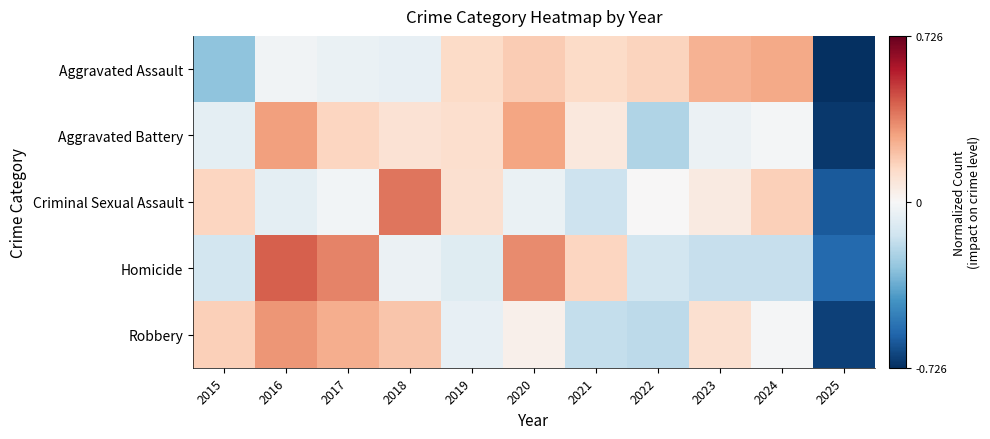

Reading right to left, transcribe all the data shown in this chart.

Aggravated Assault: 2025=-0.7	2024=0.3	2023=0.3	2022=0.2	2021=0.1	2020=0.2	2019=0.1	2018=-0.1	2017=-0.0	2016=-0.0	2015=-0.3
Aggravated Battery: 2025=-0.7	2024=-0.0	2023=-0.0	2022=-0.2	2021=0.1	2020=0.3	2019=0.1	2018=0.1	2017=0.2	2016=0.3	2015=-0.1
Criminal Sexual Assault: 2025=-0.6	2024=0.2	2023=0.1	2022=0.0	2021=-0.2	2020=-0.0	2019=0.1	2018=0.4	2017=-0.0	2016=-0.1	2015=0.2
Homicide: 2025=-0.6	2024=-0.2	2023=-0.2	2022=-0.1	2021=0.2	2020=0.3	2019=-0.1	2018=-0.0	2017=0.4	2016=0.4	2015=-0.1
Robbery: 2025=-0.7	2024=-0.0	2023=0.1	2022=-0.2	2021=-0.2	2020=0.0	2019=-0.1	2018=0.2	2017=0.3	2016=0.3	2015=0.2